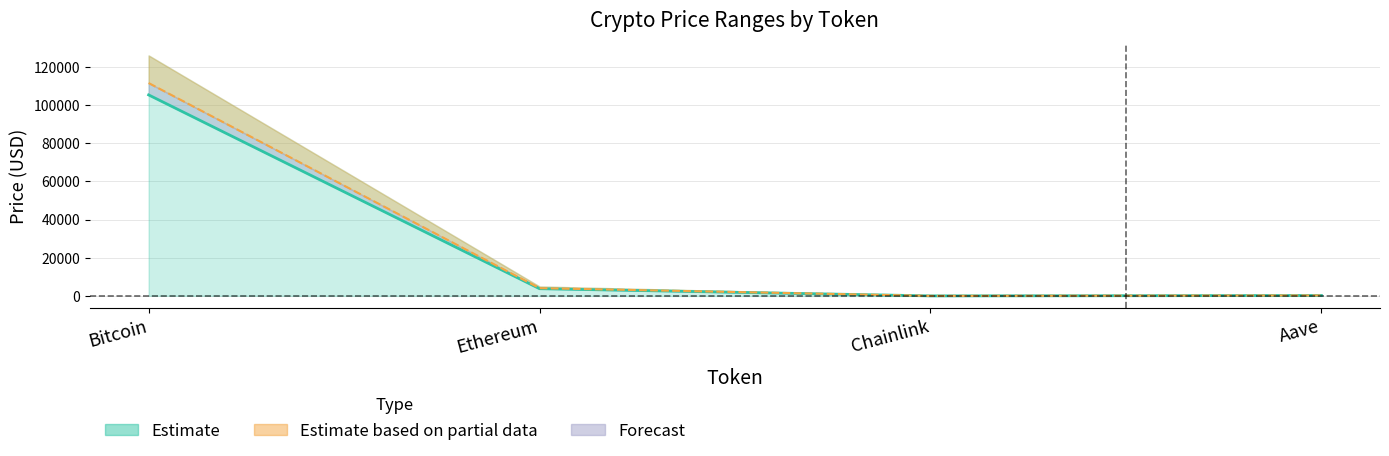

Which has a higher value, Aave or Ethereum?

Ethereum